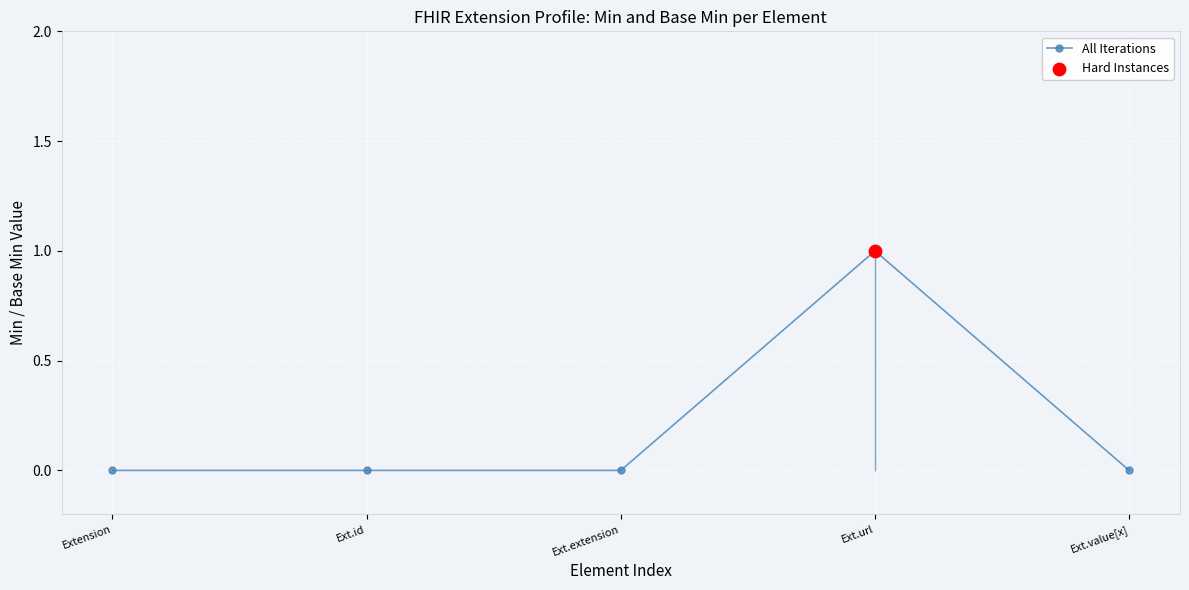

Between Ext.extension and Ext.url, which is larger?

Ext.url